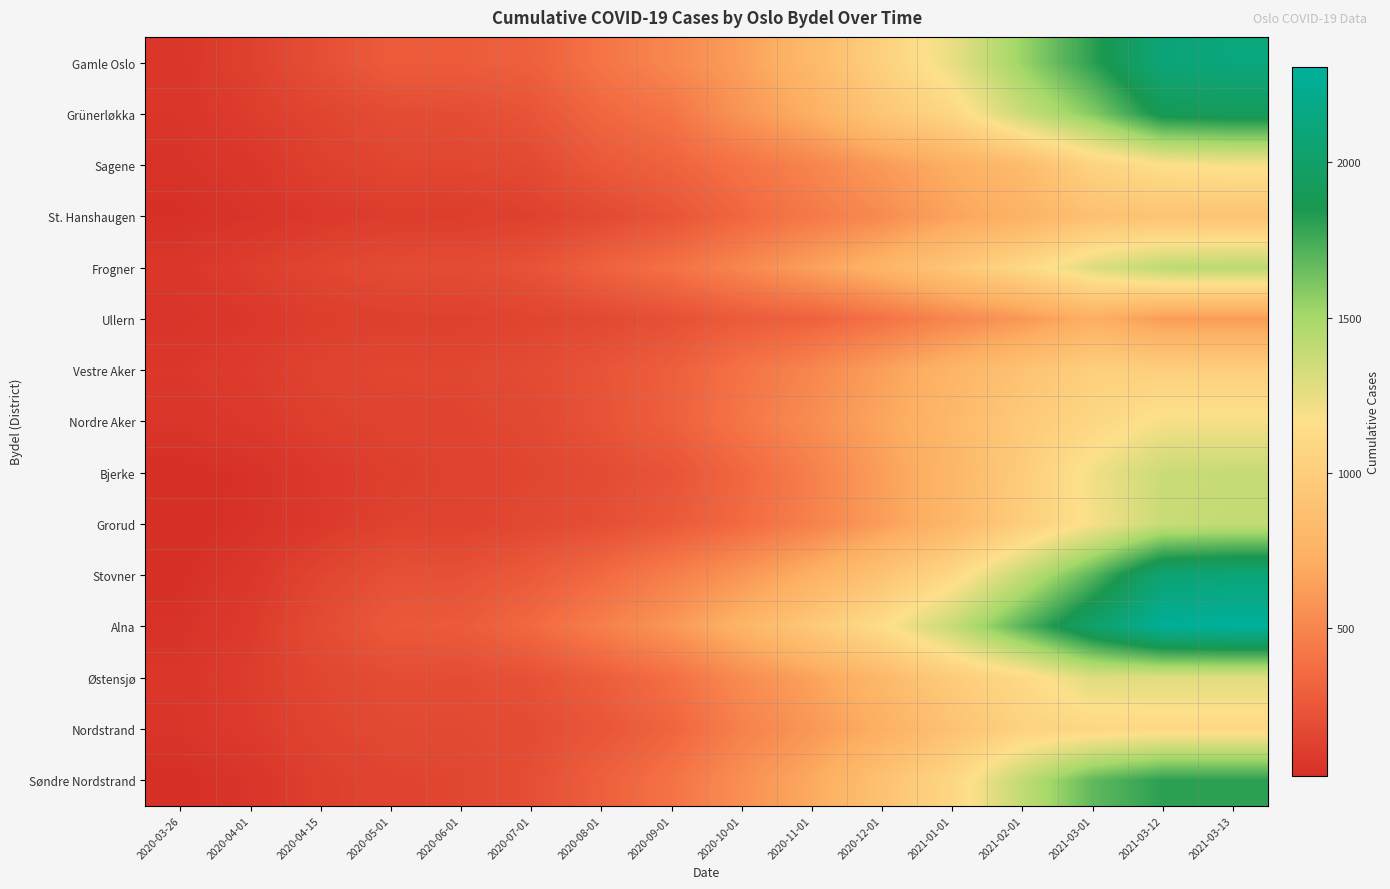

At 2020-09-01, list the series in order from largest to smallest.

Alna, Gamle Oslo, Stovner, Grünerløkka, Søndre Nordstrand, Frogner, Østensjø, Nordstrand, Sagene, Nordre Aker, Vestre Aker, Grorud, St. Hanshaugen, Bjerke, Ullern